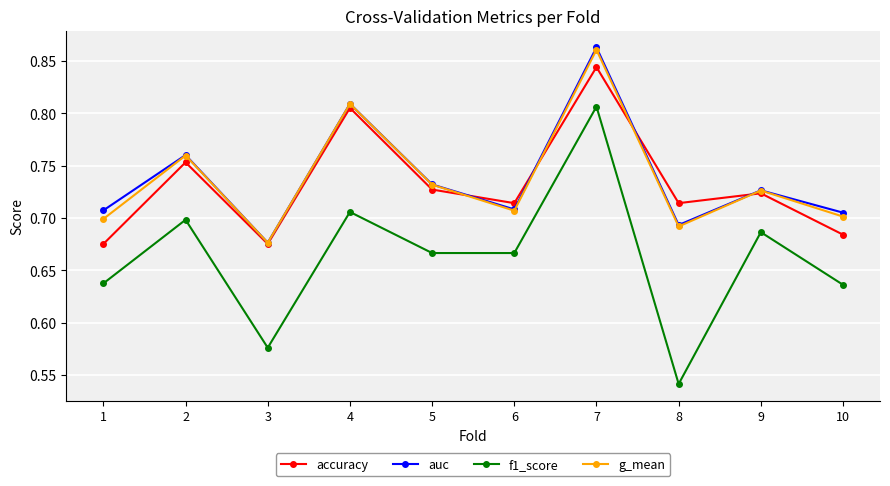

Count the number of categories in the chart.

10